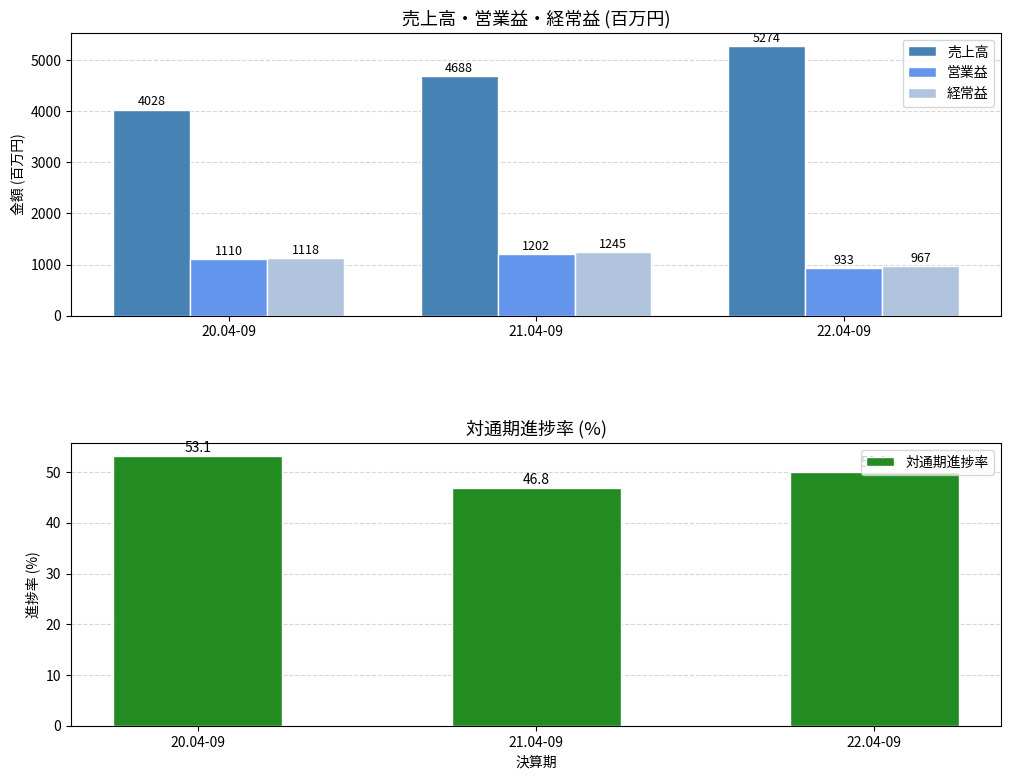

How many data points in 営業益 are above 1110?

1